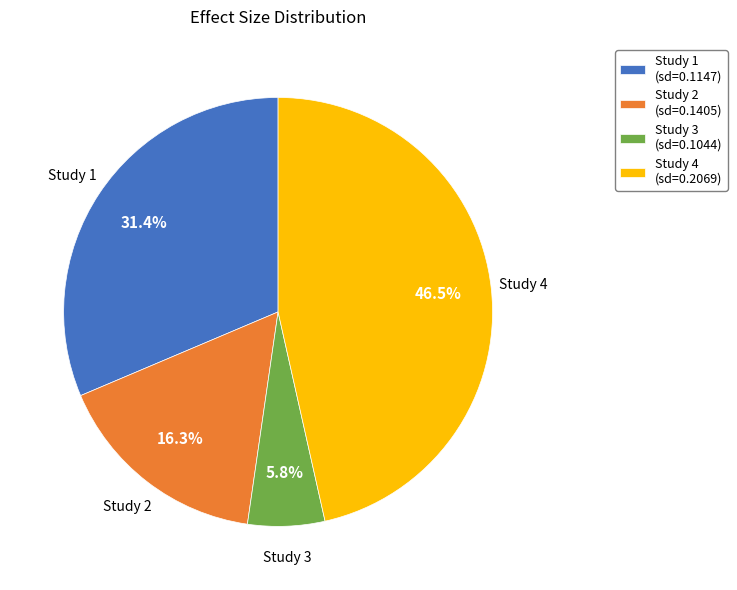

Rank the categories by value from lowest to highest.

Study 3 (sd=0.1044), Study 2 (sd=0.1405), Study 1 (sd=0.1147), Study 4 (sd=0.2069)